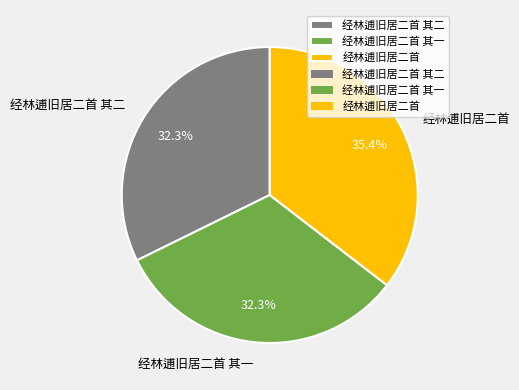

Is it true that 经林逋旧居二首 其二 is 32% of the pie?

True